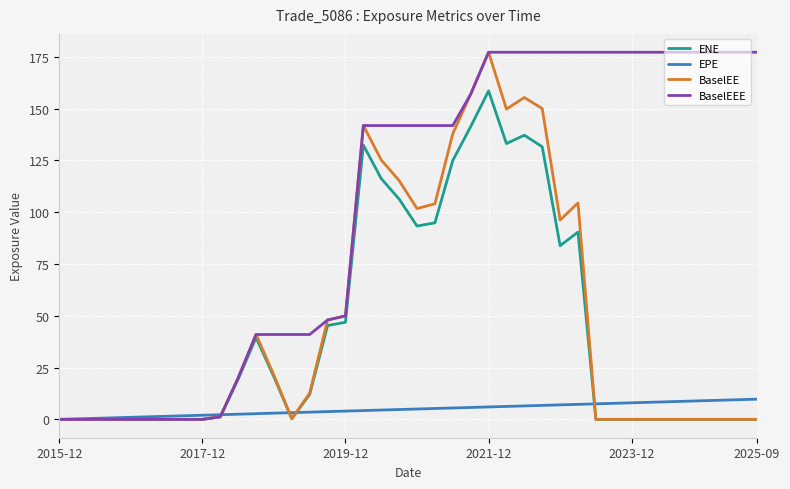

What is the highest value of the EPE series?

9.7